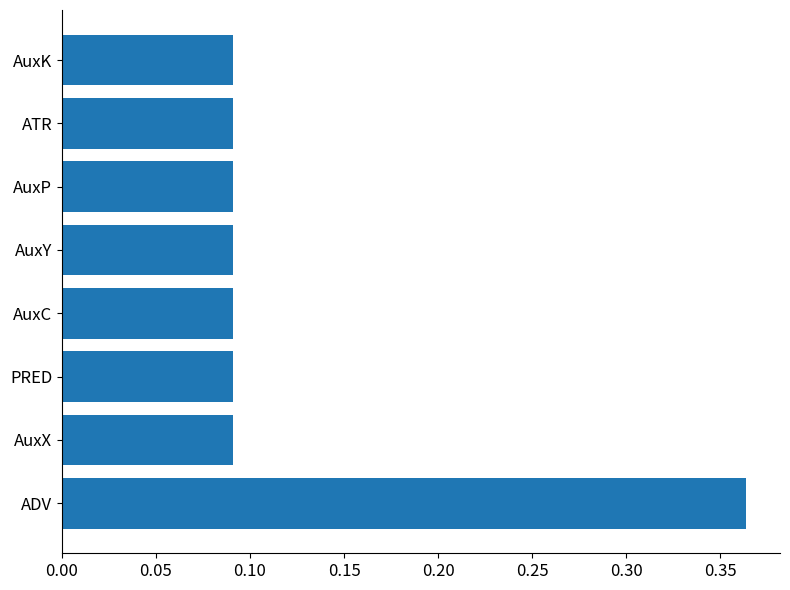

Count the values in the range 0 to 1.

8